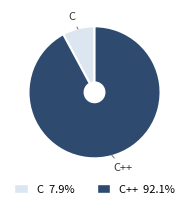

Between C++ and C, which is larger?

C++